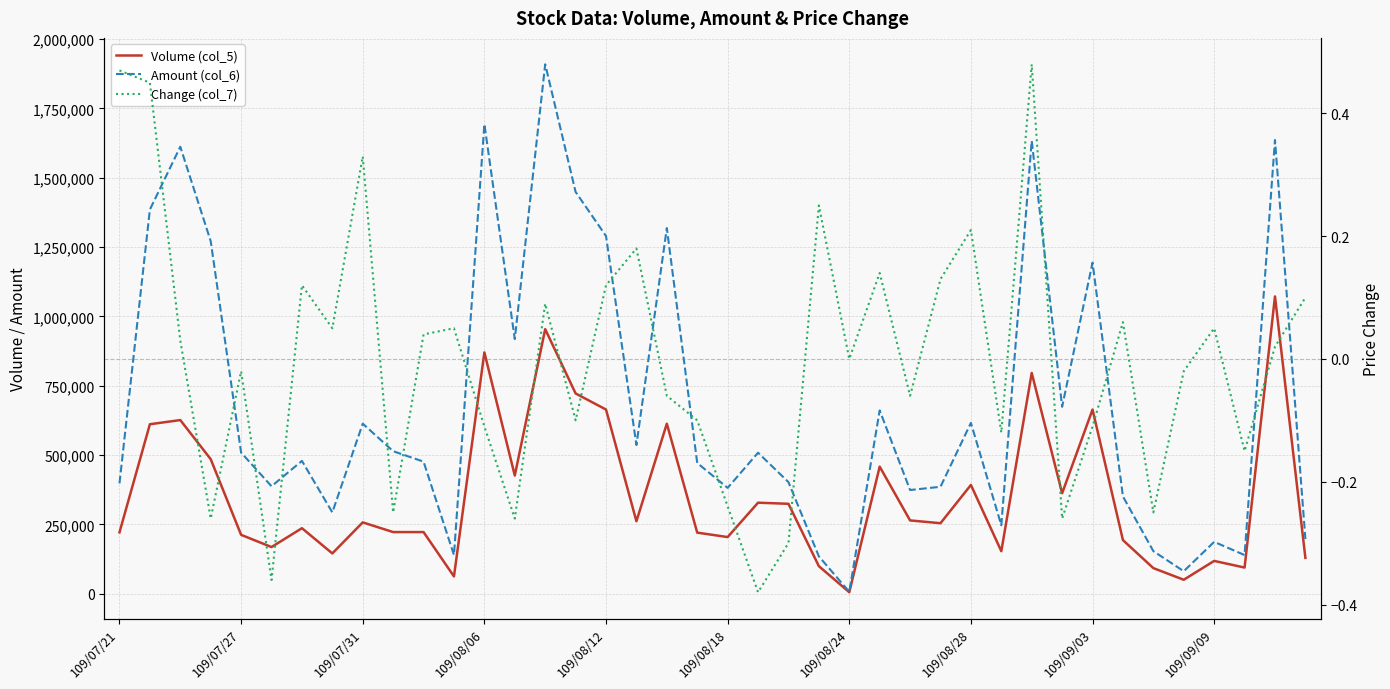

Reading left to right, extract all data points from this chart.

Volume (col_5): 221000.0	611000.0	626000.0	485000.0	212000.0	168000.0	236000.0	145000.0	257000.0	222000.0	222000.0	62000.0	870000.0	426000.0	954000.0	722000.0	664000.0	261000.0	613000.0	220000.0	204000.0	328000.0	324000.0	99000.0	5000.0	458000.0	264000.0	254000.0	392000.0	153000.0	796000.0	362000.0	664000.0	193000.0	92000.0	50000.0	118000.0	94000.0	1072000.0	129000.0
Amount (col_6): 397660.0	1385360.0	1612000.0	1271270.0	508590.0	387260.0	478790.0	292950.0	613140.0	513720.0	476020.0	139120.0	1693610.0	918290.0	1909380.0	1448940.0	1289820.0	536150.0	1318570.0	471100.0	381420.0	508340.0	402220.0	134340.0	6560.0	660830.0	373660.0	385390.0	615880.0	246490.0	1633500.0	674030.0	1193910.0	350340.0	153240.0	80720.0	186740.0	139040.0	1636210.0	196590.0
Change (col_7): 0.5	0.5	0.0	-0.3	-0.0	-0.4	0.1	0.1	0.3	-0.2	0.0	0.1	-0.1	-0.3	0.1	-0.1	0.1	0.2	-0.1	-0.1	-0.2	-0.4	-0.3	0.2	0.0	0.1	-0.1	0.1	0.2	-0.1	0.5	-0.3	-0.1	0.1	-0.2	-0.0	0.1	-0.1	0.0	0.1